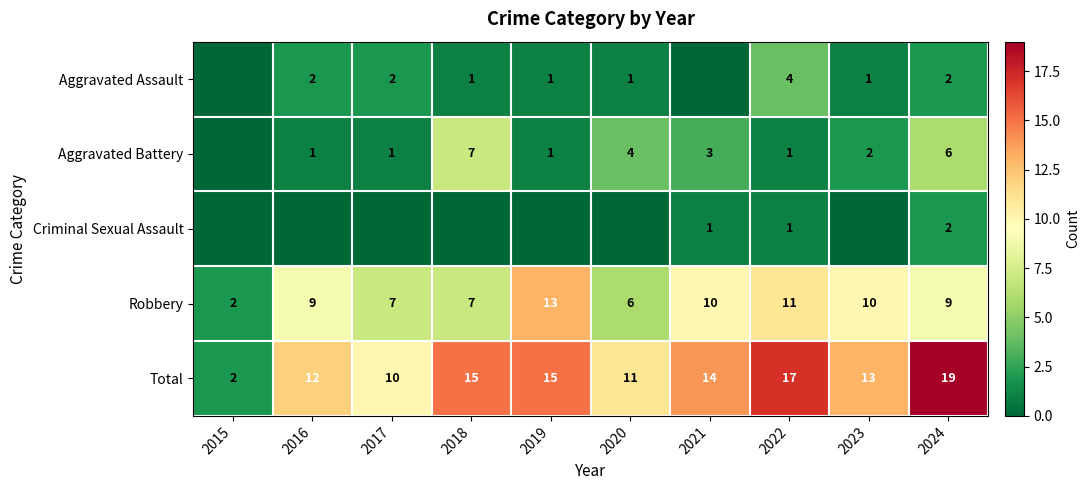

What is the spread (max minus min) of values at 2024?

17